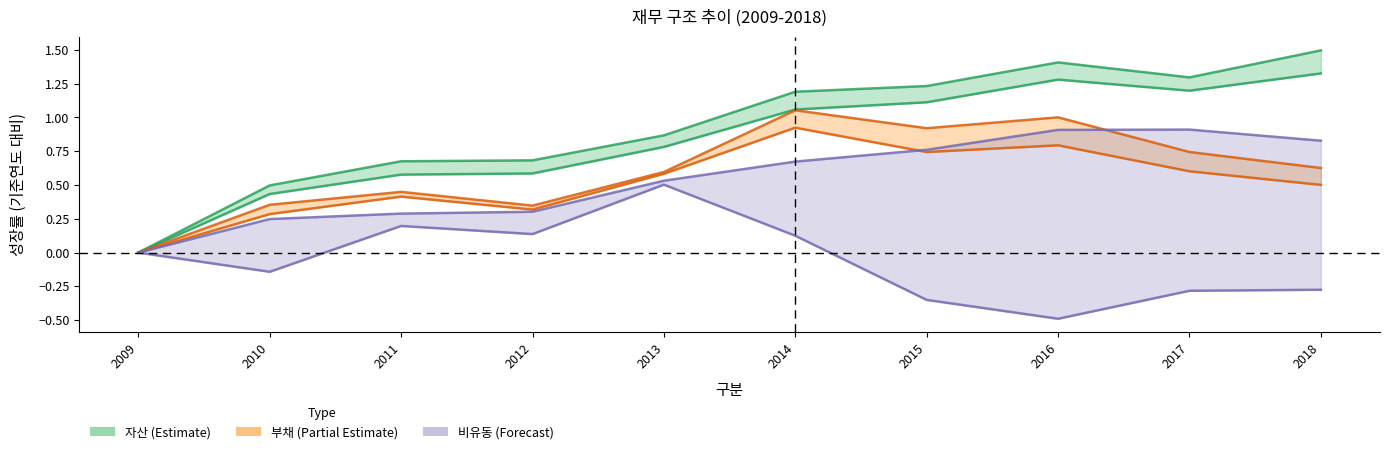

What value does the 부채 series have at 2018?

0.5